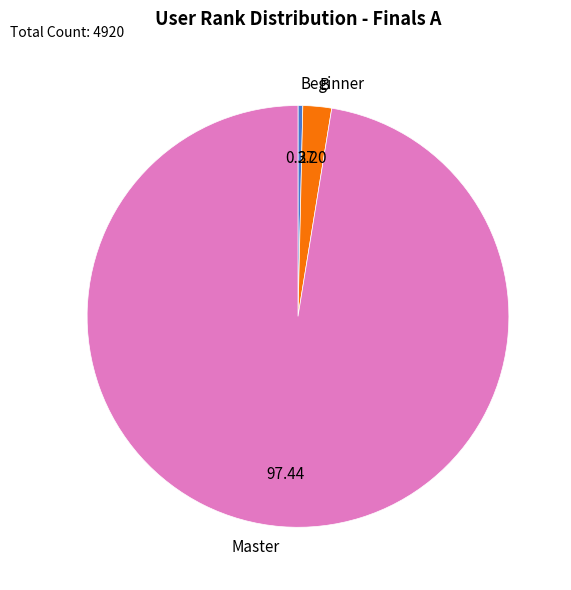

Is there a majority slice in this chart?

Yes